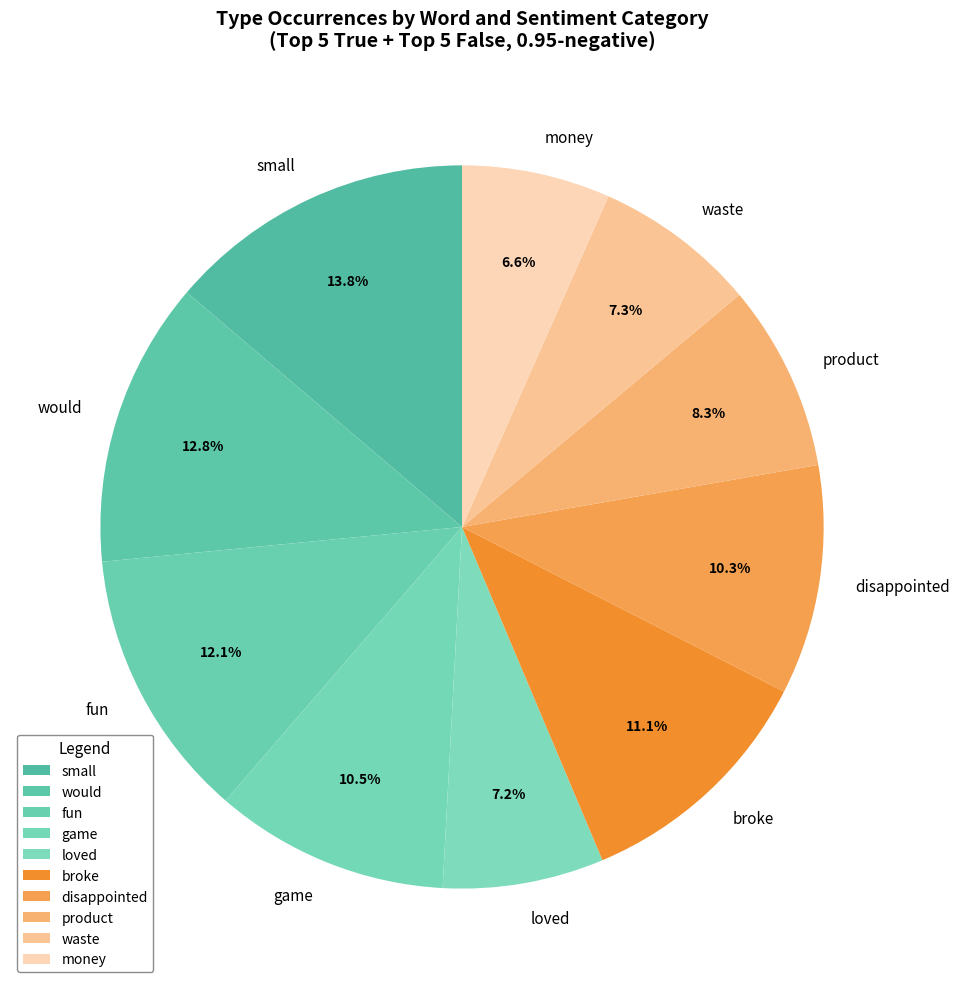

How many segments does this pie chart have?

10